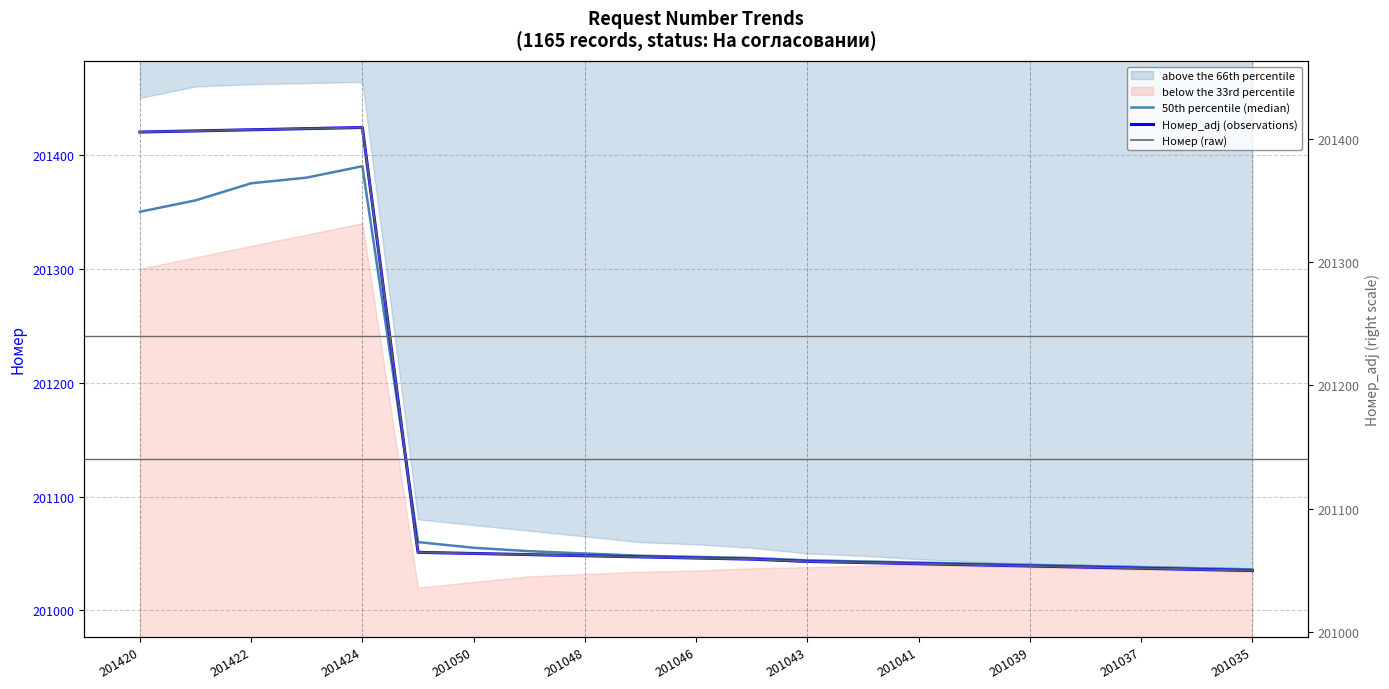

How many lines are shown in the chart?

3